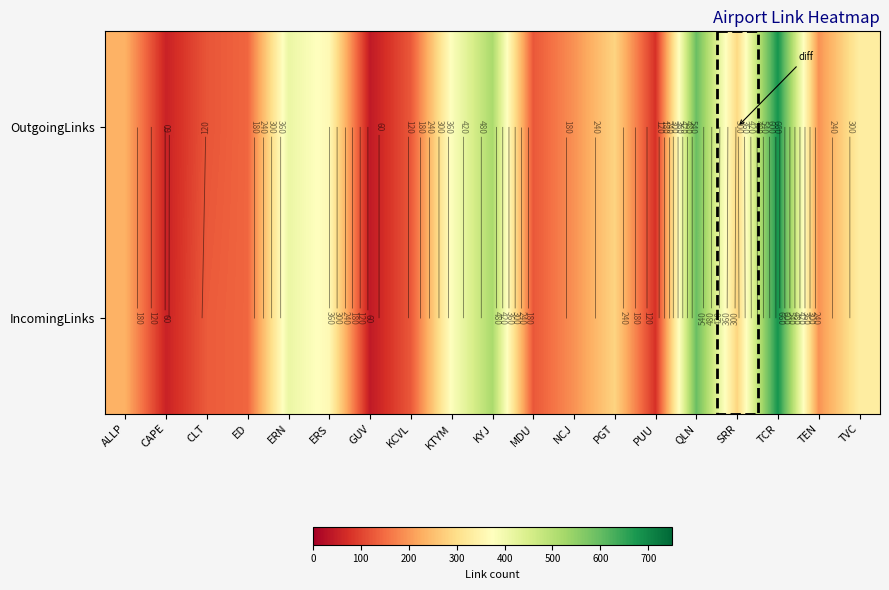

How many data points does each series have?

19